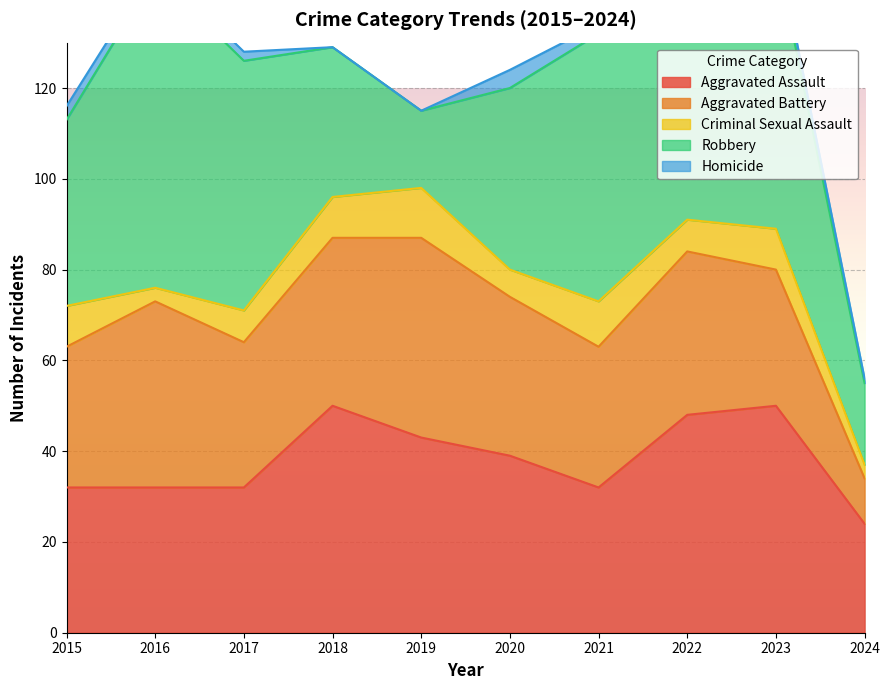

In Aggravated Assault, how many points are lower than both neighbors (excluding endpoints)?

1